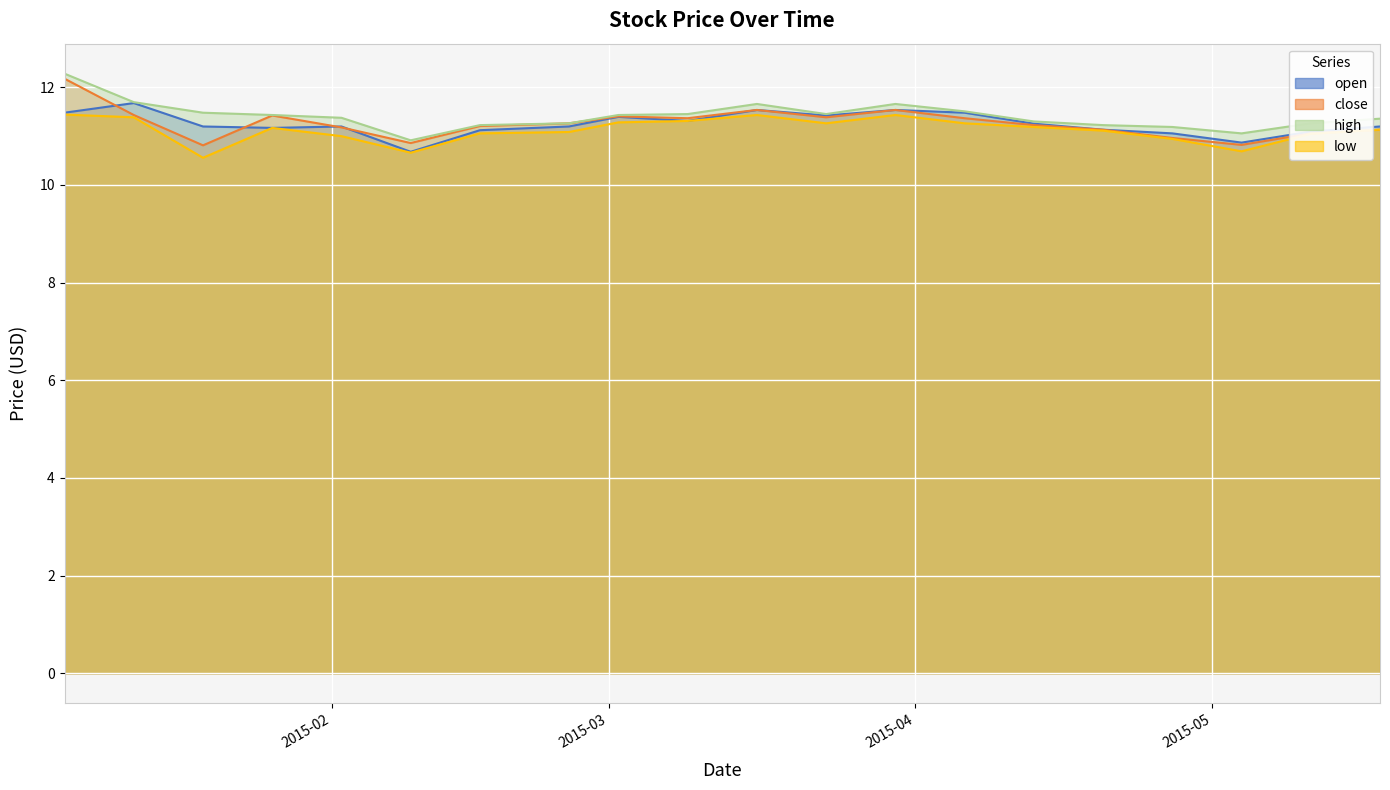

Which series has the widest spread of values?

close